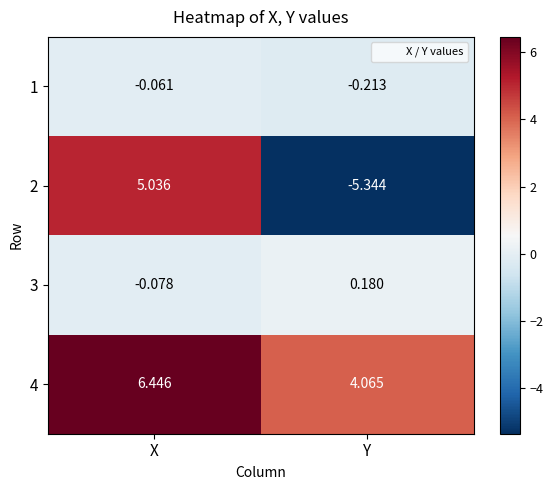

Which label corresponds to the largest value in the chart?

X